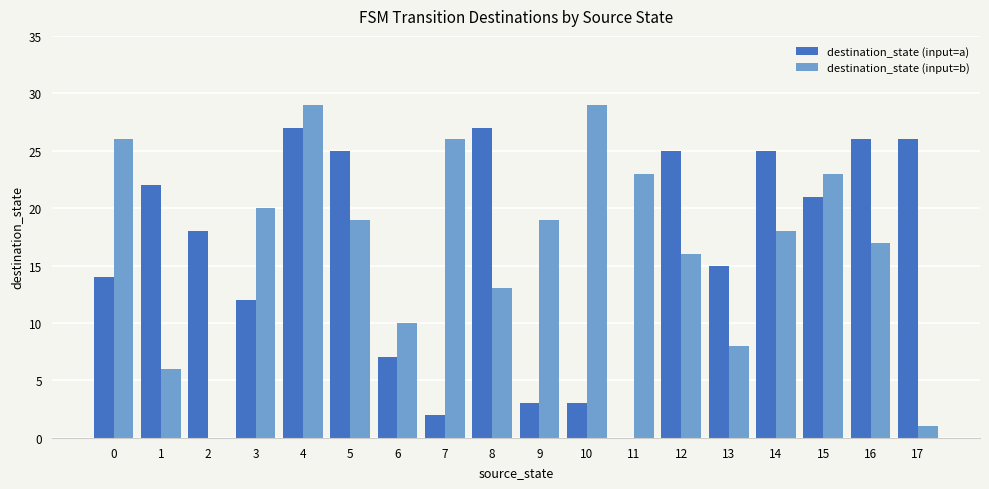

What is the greatest value displayed?

29